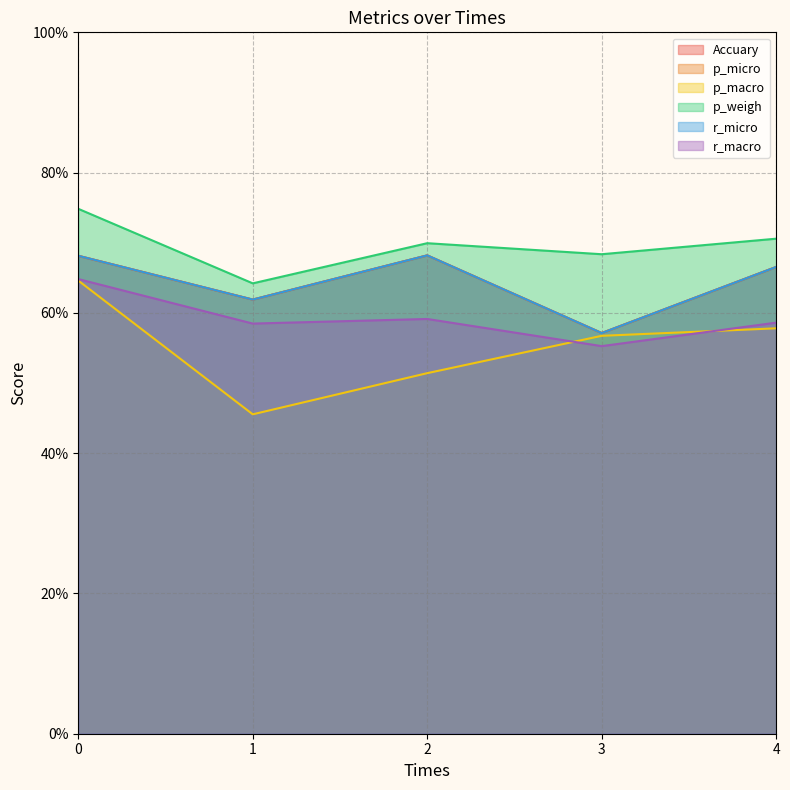

At how many categories does at least one series exceed 0?

5